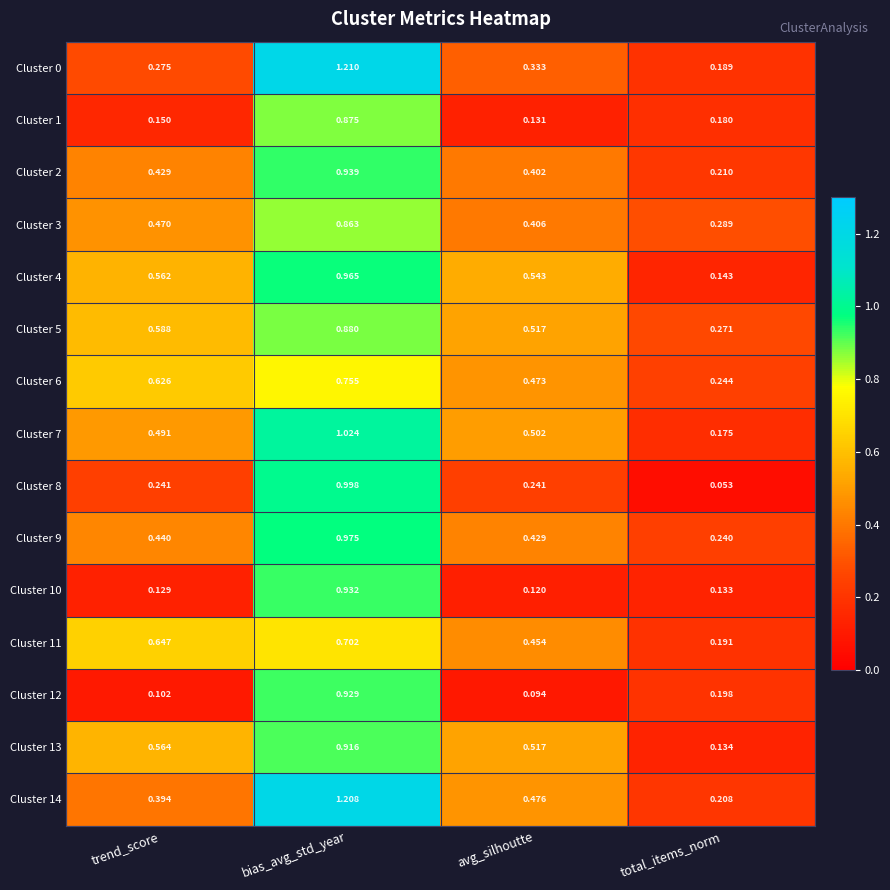

Which category has the highest value in the Cluster 1 series?

bias_avg_std_year